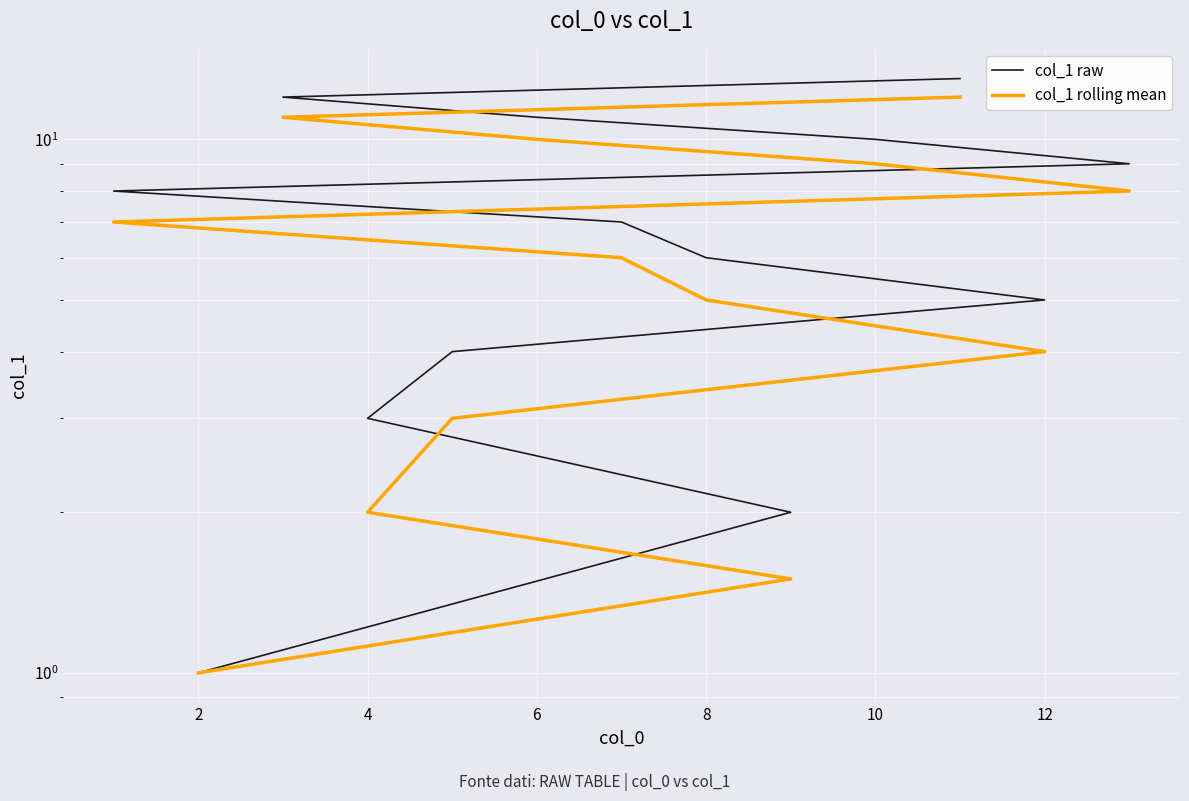

Which series has the largest range (max minus min)?

col_1 raw